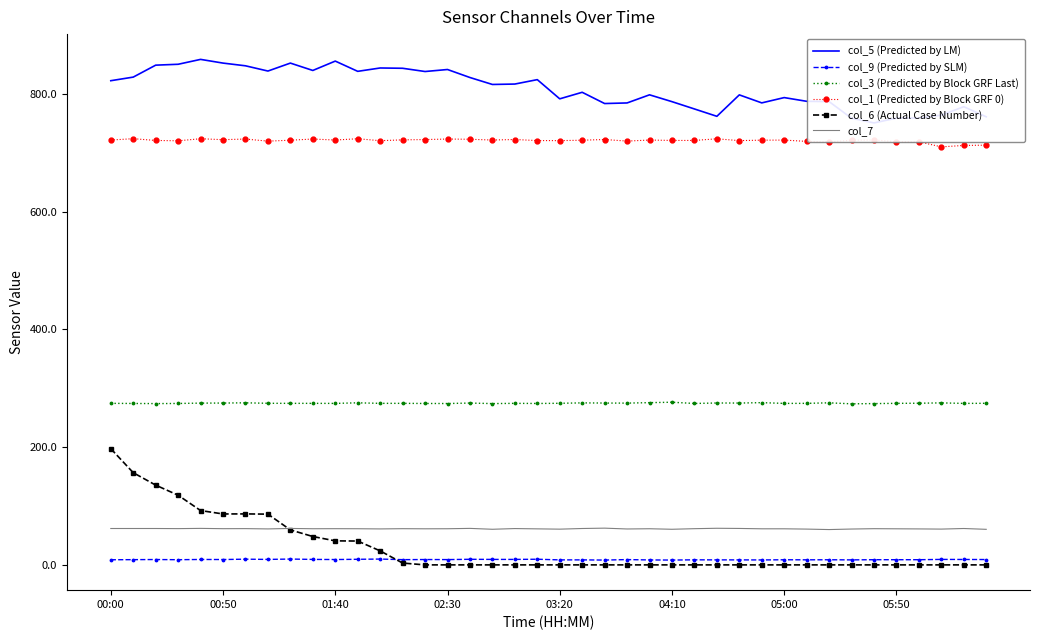

True or false: col_5 (Predicted by LM) and col_1 (Predicted by Block GRF 0) intersect in this chart.

False